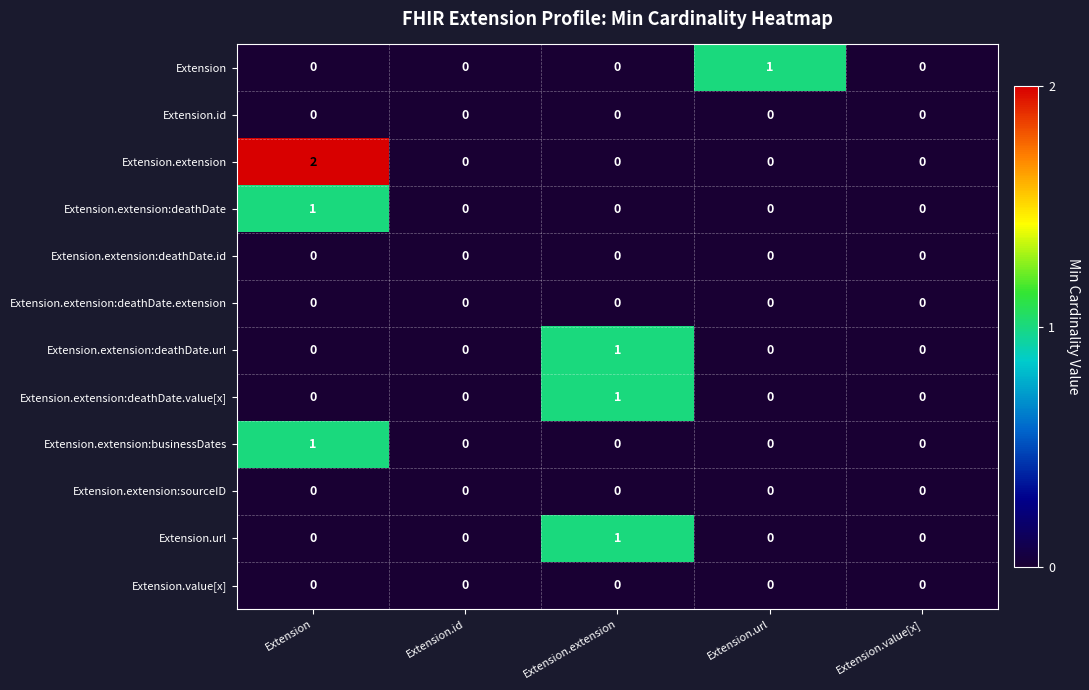

The Extension series shows 0 at Extension. True or false?

True